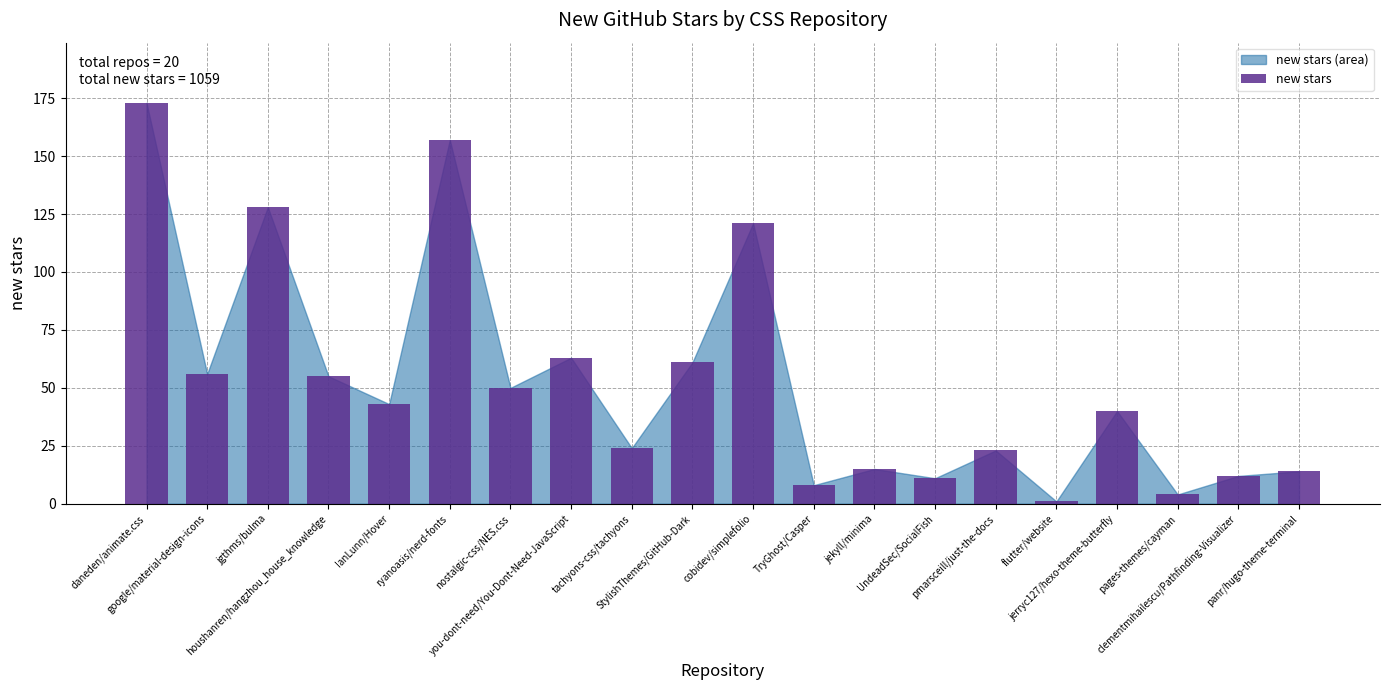

What is the change in value from daneden/animate.css to panr/hugo-theme-terminal?

-159